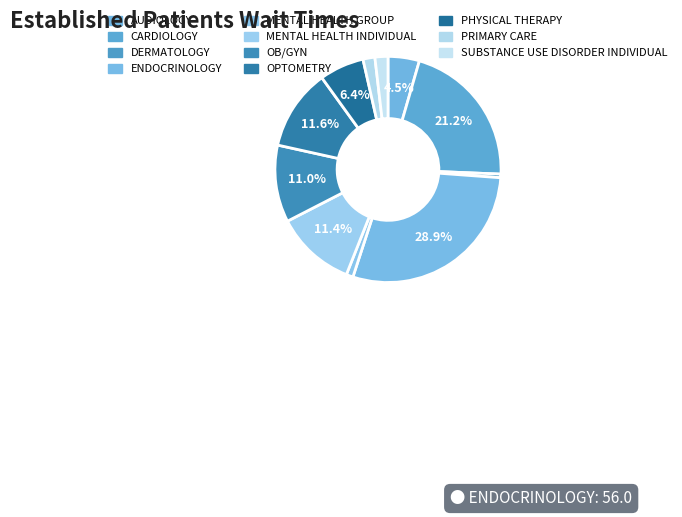

Does any single category account for the majority?

No